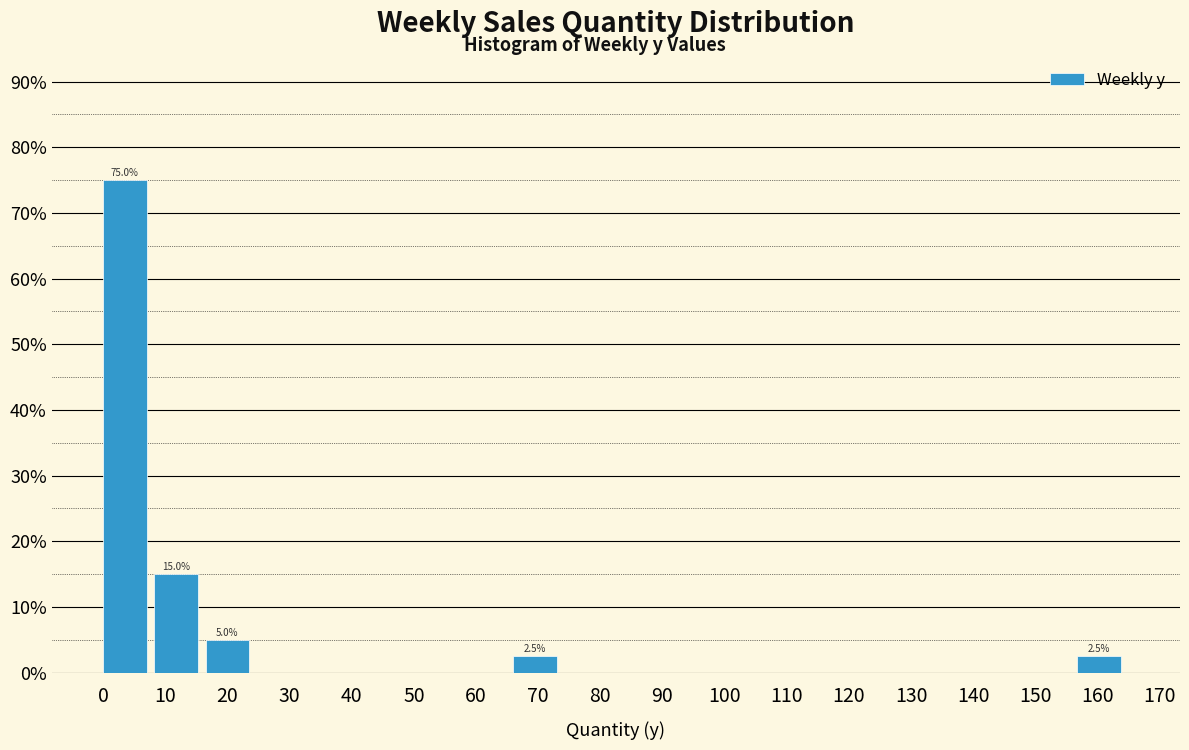

Over which range of the x-axis is the bar tallest?

0 to 8